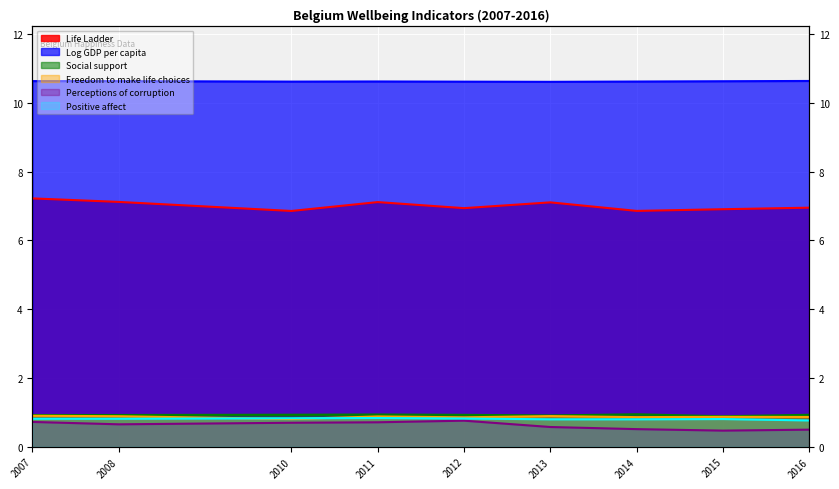

The value of Positive affect at 2012 is 0.2. True or false?

False